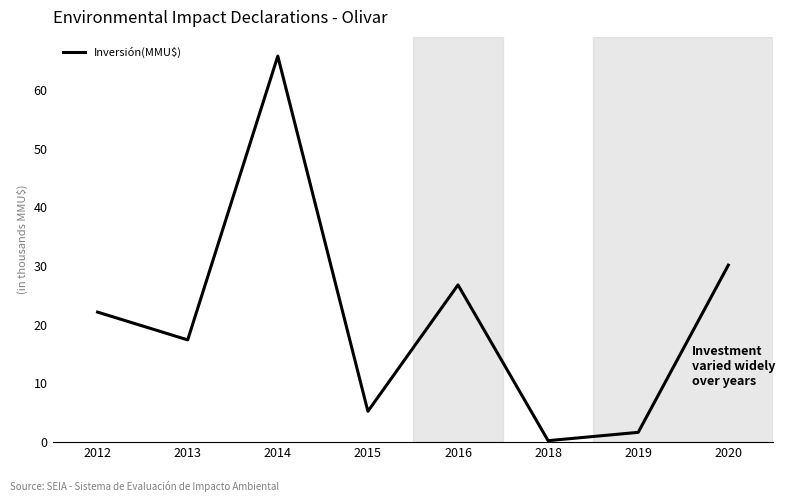

Rank the categories by value from highest to lowest.

2014, 2020, 2016, 2012, 2013, 2015, 2019, 2018